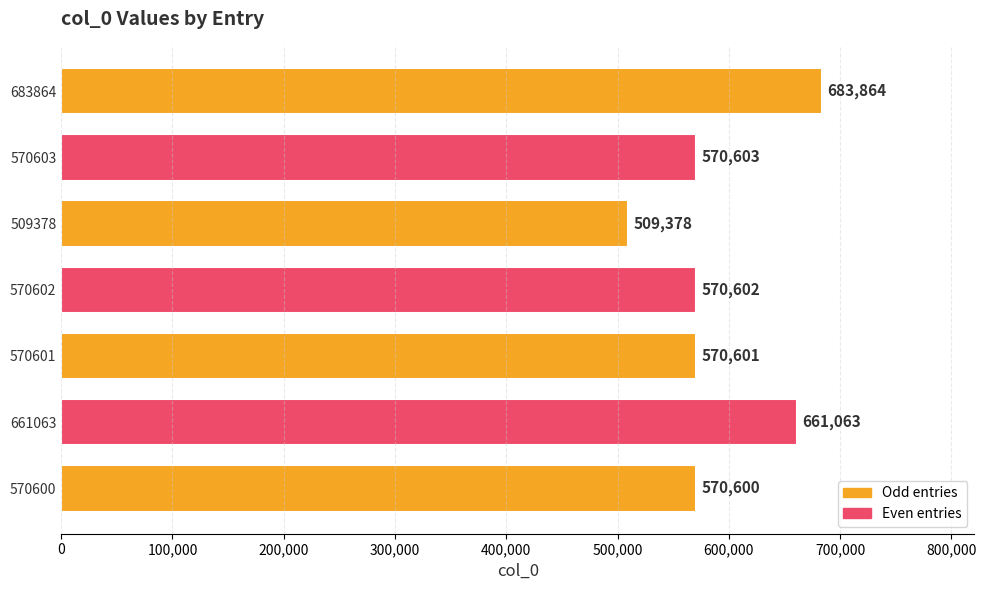

Which has a higher value, 570603 or 509378?

570603